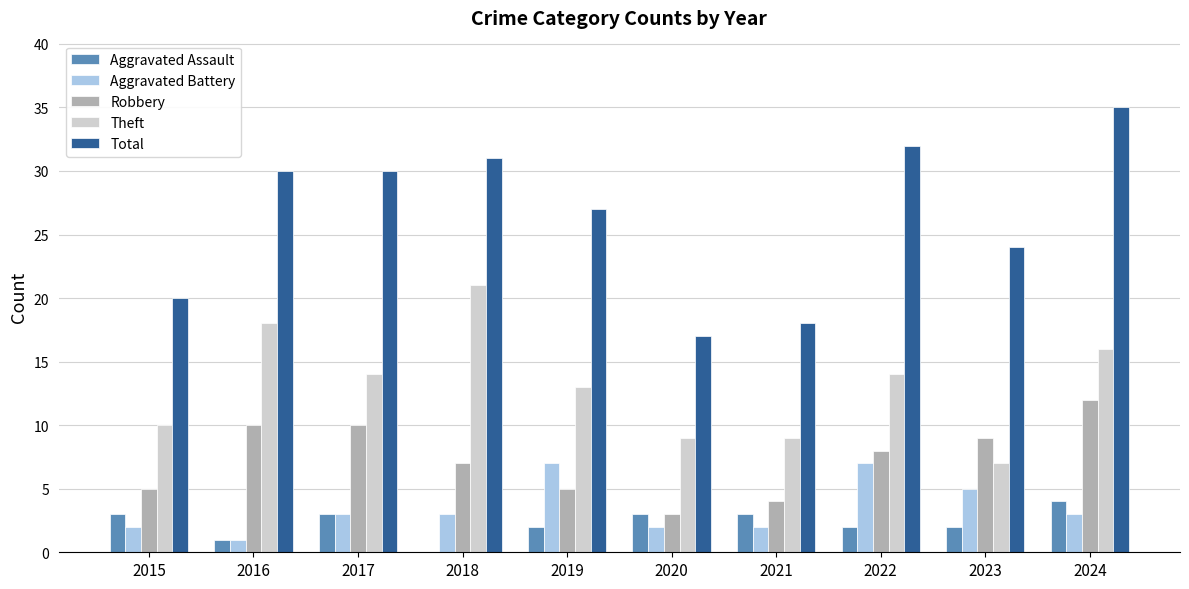

What is the sum of the Aggravated Battery values at 2024 and 2017?

6